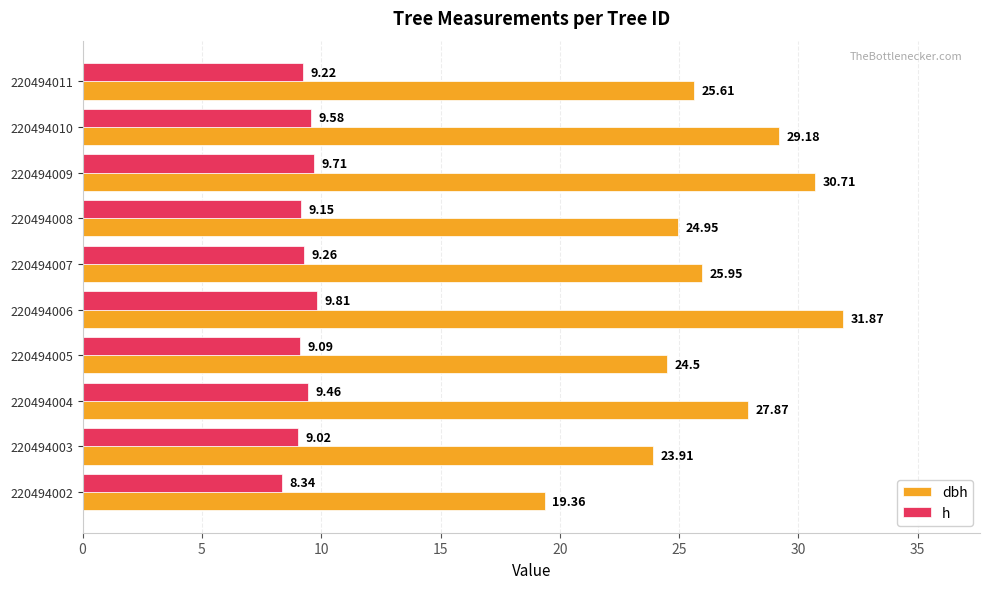

Rank the series by their maximum value, from lowest to highest.

h, dbh